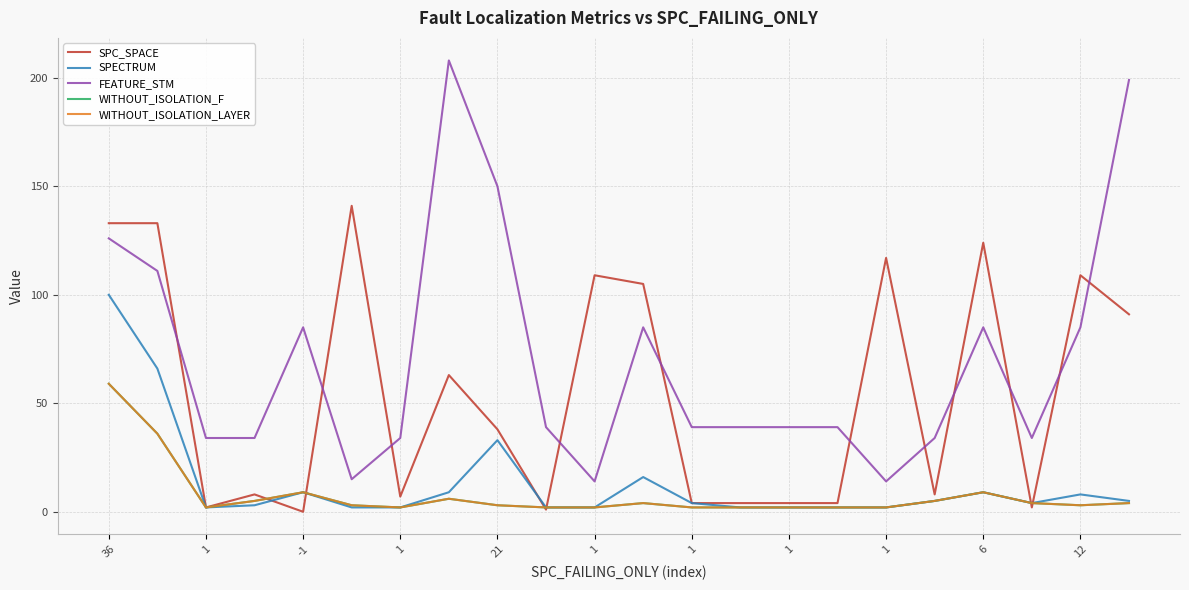

List the series in order of their peak value, highest first.

FEATURE_STM, SPC_SPACE, SPECTRUM, WITHOUT_ISOLATION_F, WITHOUT_ISOLATION_LAYER